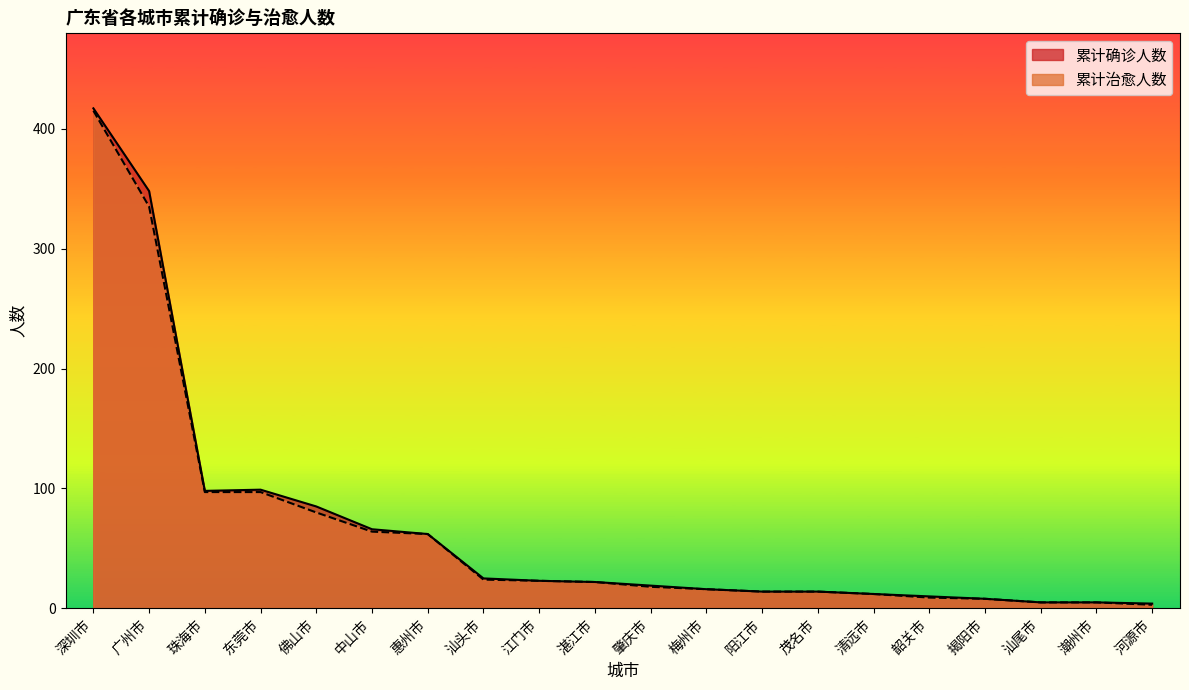

Does the chart have visible grid lines?

No